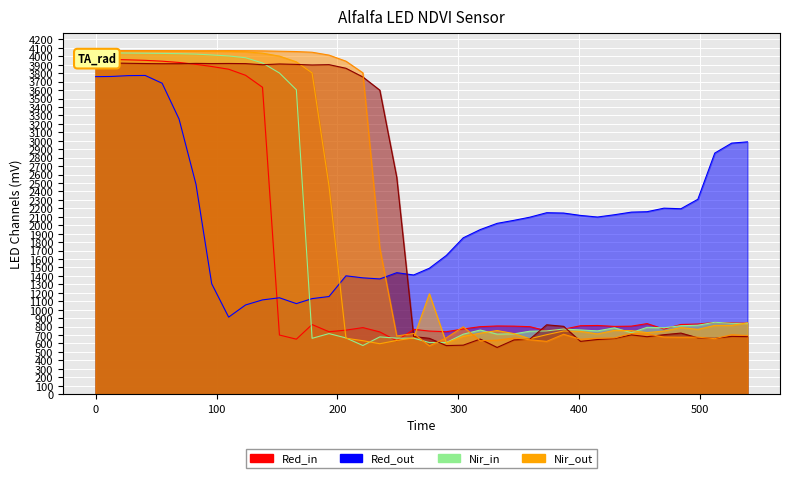

Reading left to right, what are all the values shown in this chart?

LDR4: 3969	3963	3958	3952	3942	3927	3905	3879	3847	3775	3633	700	651	824	739	758	788	737	632	767	747	739	772	799	807	805	799	750	769	810	813	802	805	835	771	825	830	849	844	838
LDR3: 3759	3761	3771	3773	3681	3257	2484	1307	912	1056	1116	1141	1072	1131	1156	1401	1377	1364	1438	1411	1491	1642	1851	1948	2022	2058	2095	2148	2144	2116	2097	2124	2155	2160	2202	2195	2307	2854	2972	2987
LDR5: 4045	4040	4038	4036	4034	4031	4026	4016	4004	3983	3921	3802	3604	661	717	666	576	678	663	663	611	611	710	759	711	714	745	749	771	760	749	785	728	791	786	810	816	851	839	836
LDR6: 4069	4067	4067	4066	4065	4065	4064	4060	4058	4053	4037	4002	3934	3803	2463	662	633	597	636	666	1188	608	683	722	753	717	656	704	748	743	713	755	752	729	747	788	767	814	814	845
LDR9: 3936	3921	3917	3914	3912	3912	3916	3914	3915	3913	3900	3909	3904	3897	3901	3858	3755	3599	2568	682	661	575	580	652	553	642	650	821	803	625	647	659	702	680	704	723	667	661	684	681
LDR8: 4068	4067	4067	4067	4066	4065	4064	4066	4067	4066	4064	4060	4056	4048	4014	3942	3804	1730	689	718	572	667	797	632	639	665	644	625	709	650	663	665	718	713	676	674	675	657	704	694